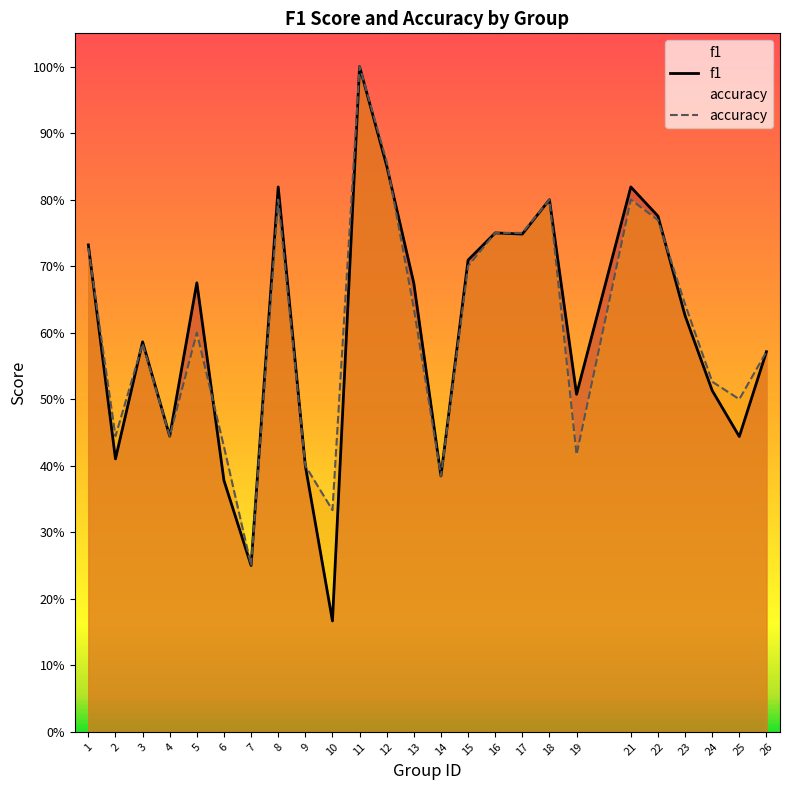

True or false: f1 and accuracy intersect in this chart.

True